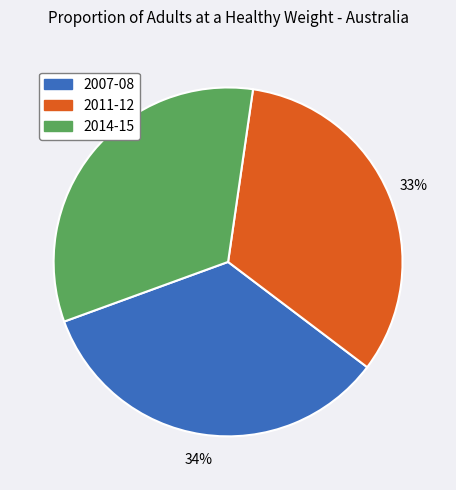

What is the ratio of the value at 2007-08 to the value at 2011-12?

1.0